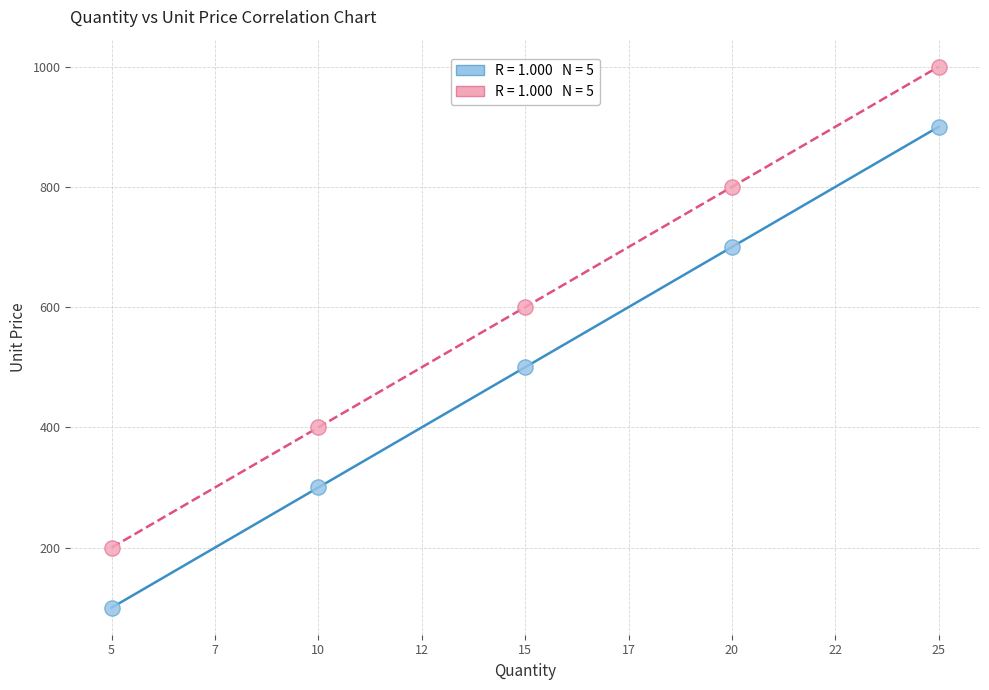

Across all data points, what is the average Y value?

550